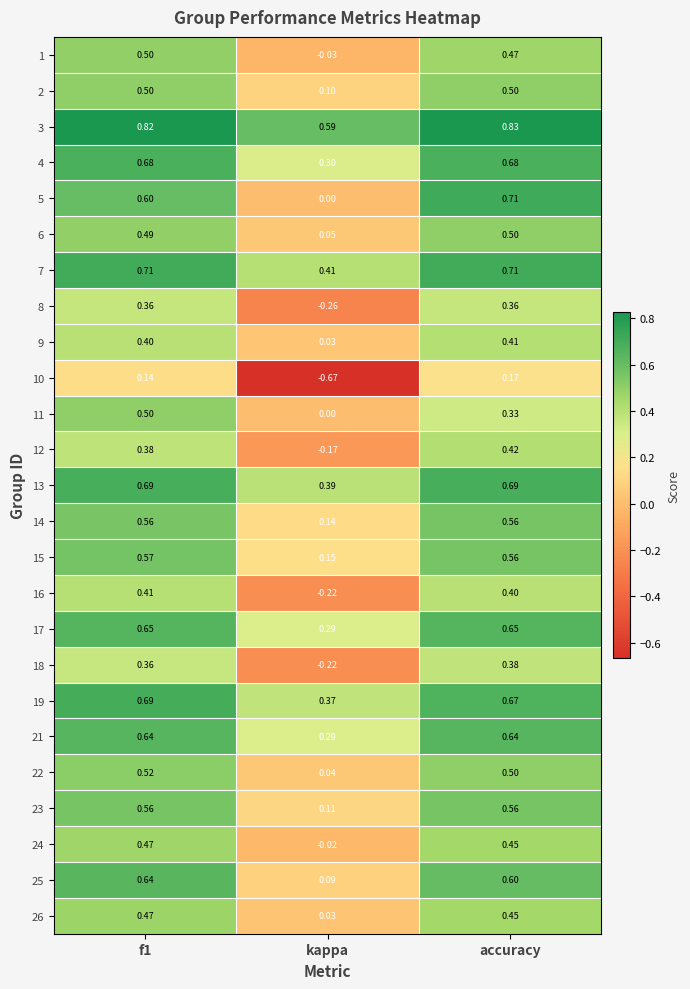

Where is 8 nearest to the value 0?

kappa